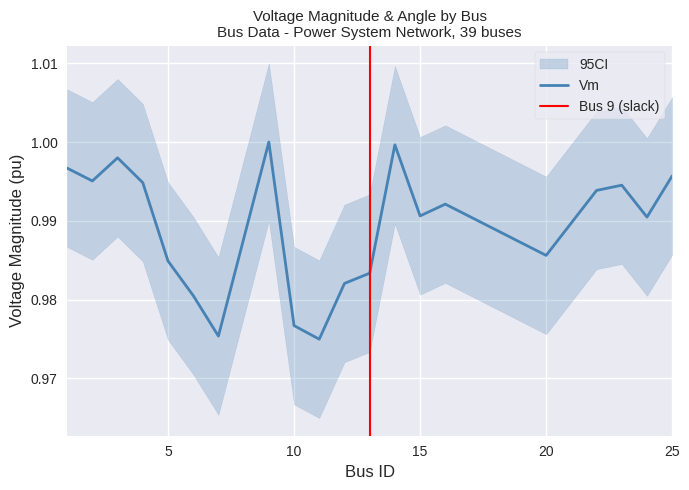

At which category does the data reach its first local peak?

3